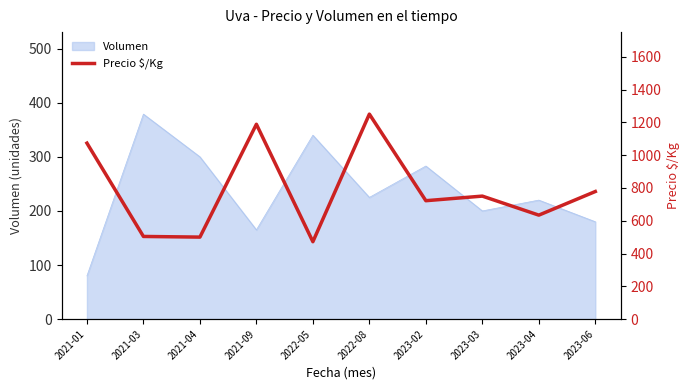

Is it true that the value at 2023-06 is 500?

False